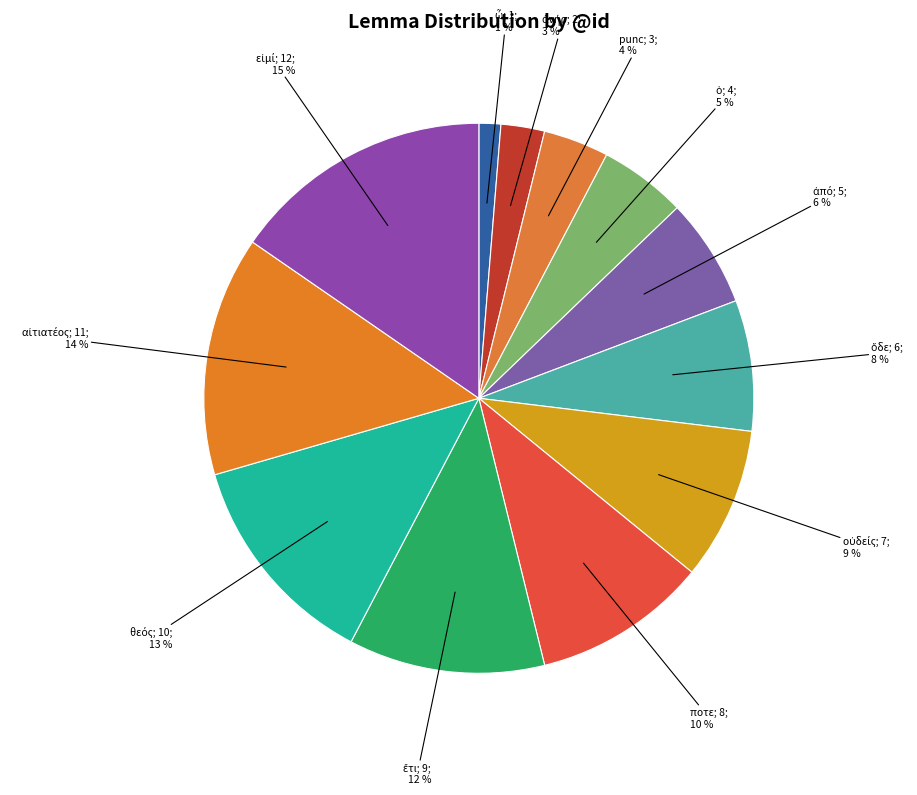

Which category has the biggest portion of the pie?

εἰμί